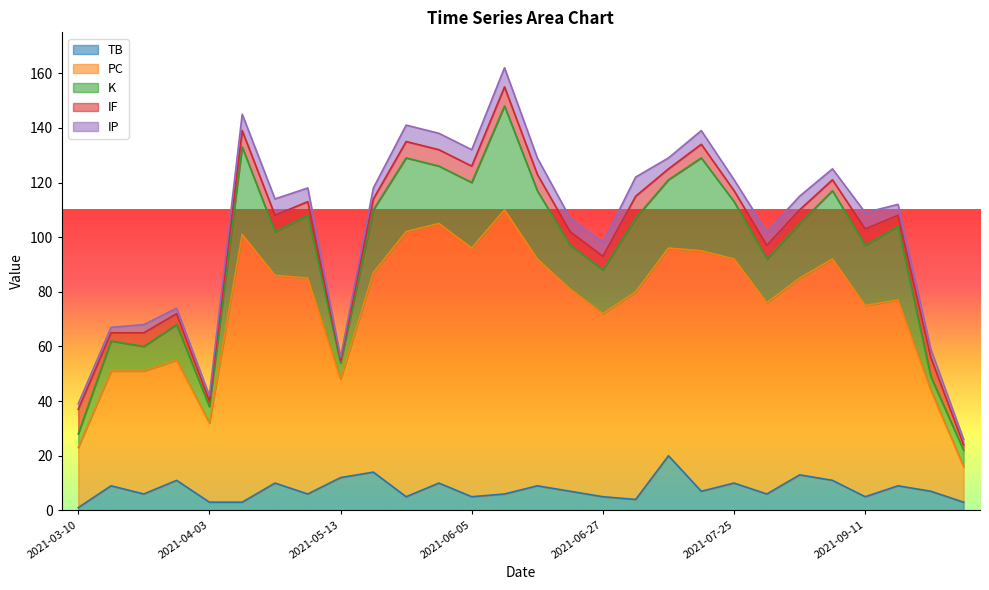

True or false: TB has a value of 10 at 2021-07-25.

True